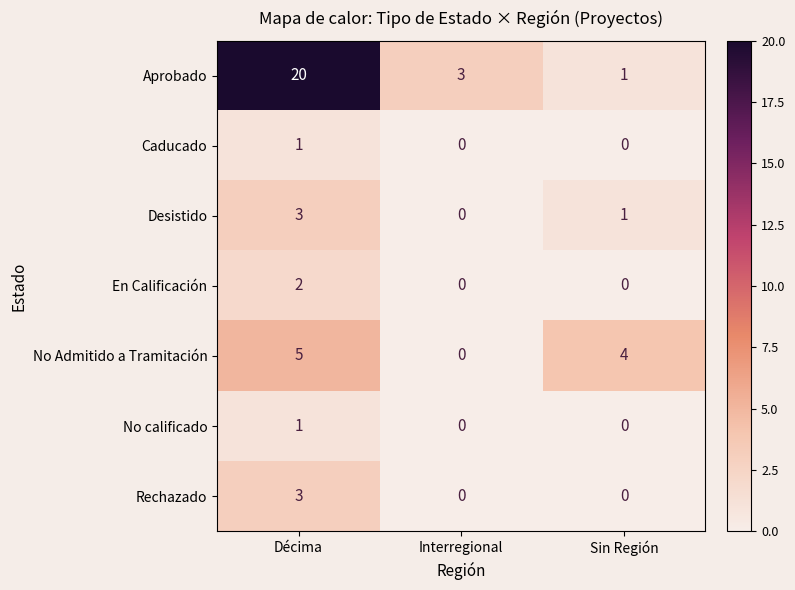

At how many categories does at least one series exceed 0?

3